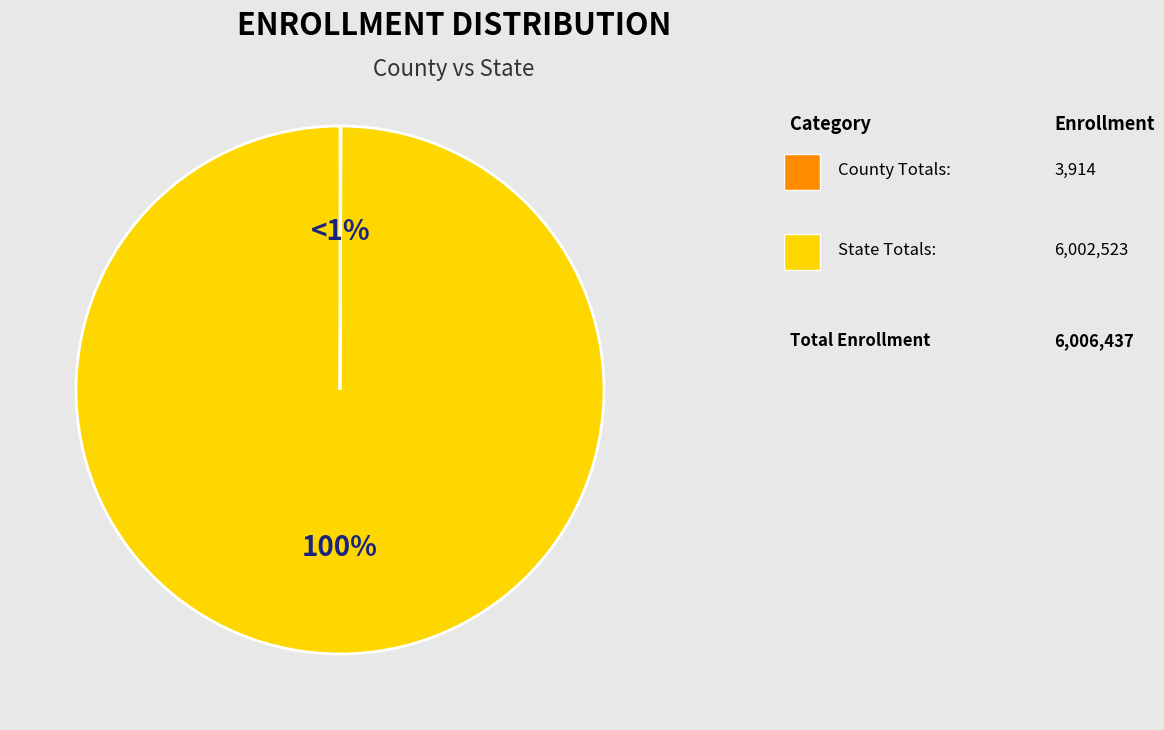

The State Totals: slice represents 99% of the pie. True or false?

False